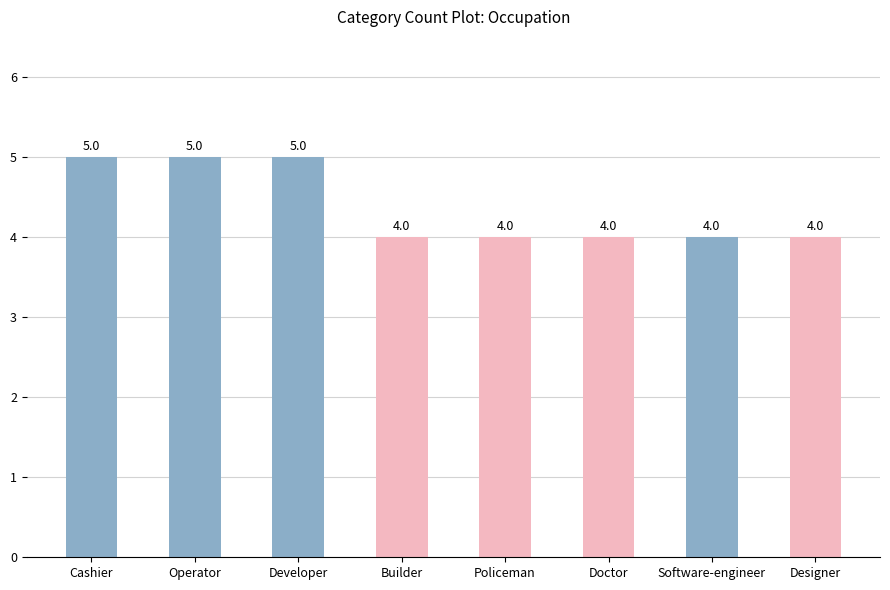

What position from the left is Designer?

8